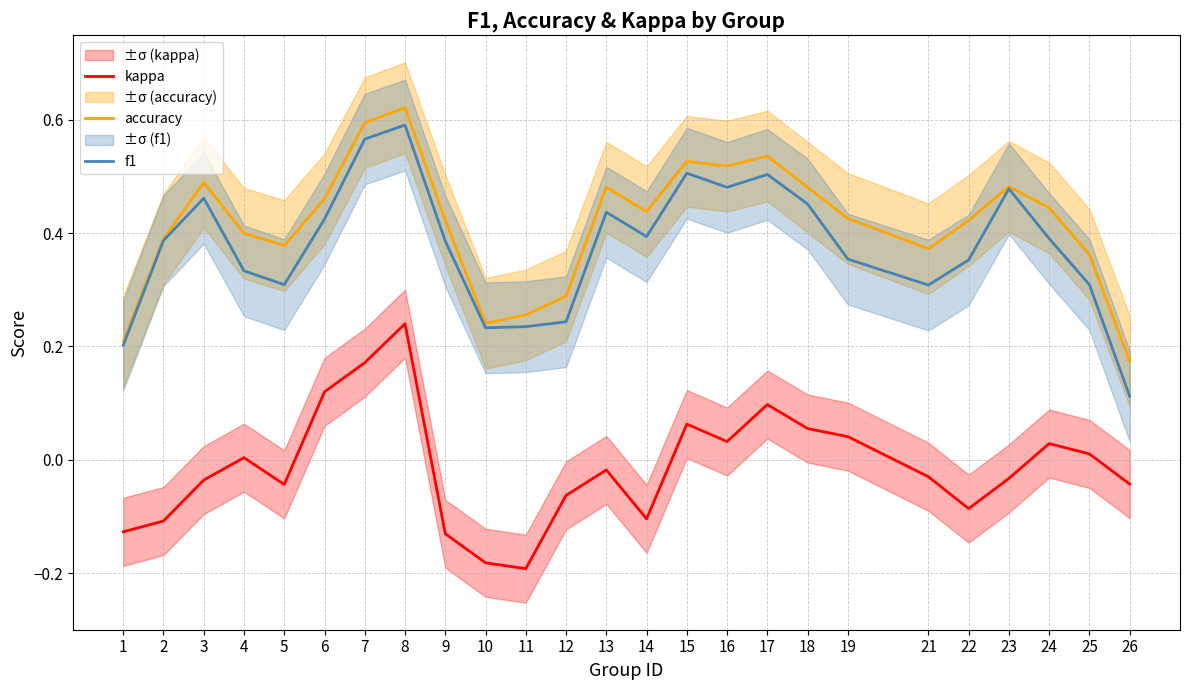

Does the chart have visible grid lines?

Yes